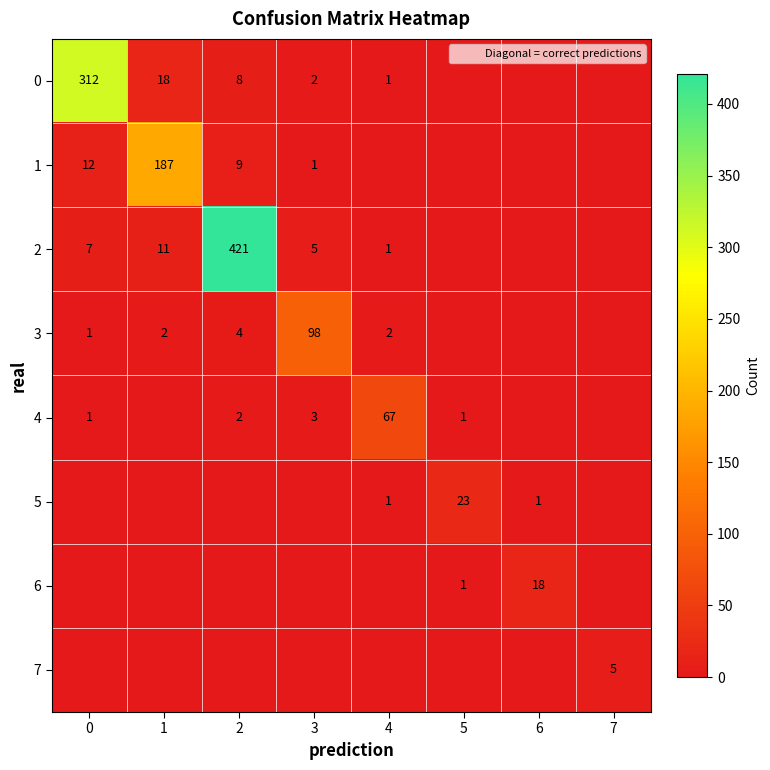

How many positive values does the 4 series have?

5